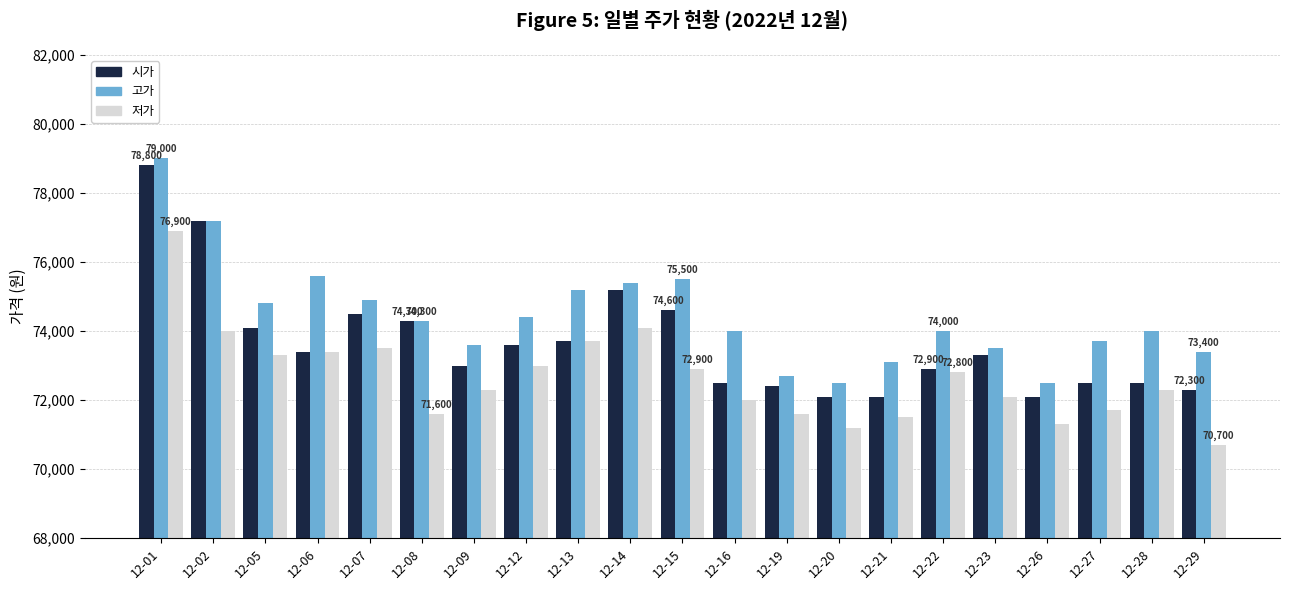

Where does the 저가 series first go above 72300?

12-01